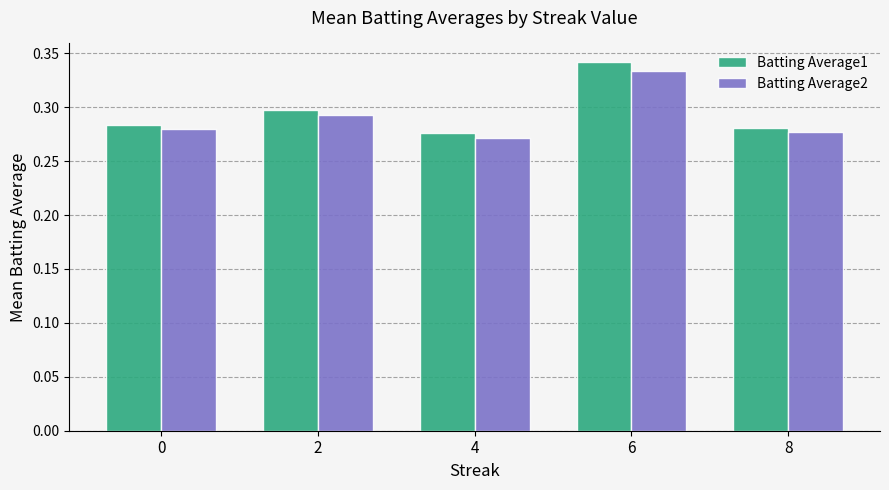

At how many categories does at least one series exceed 0?

5